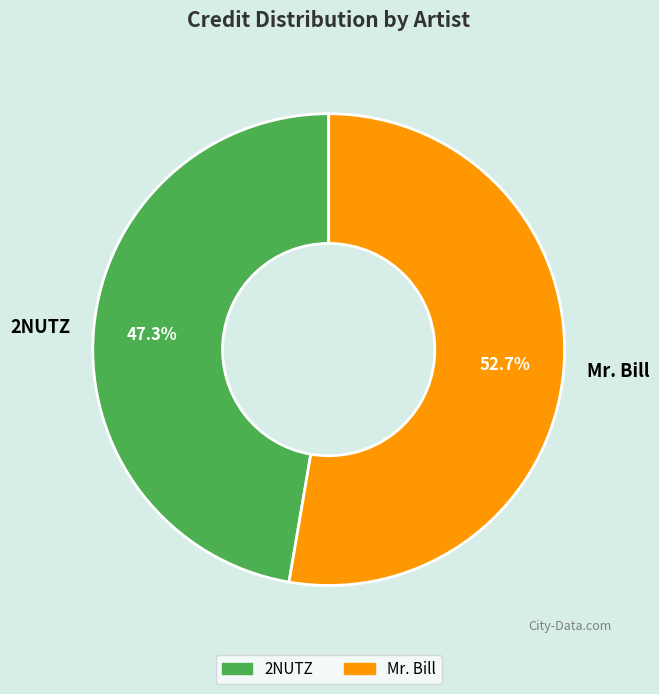

How many slices are in this pie chart?

2